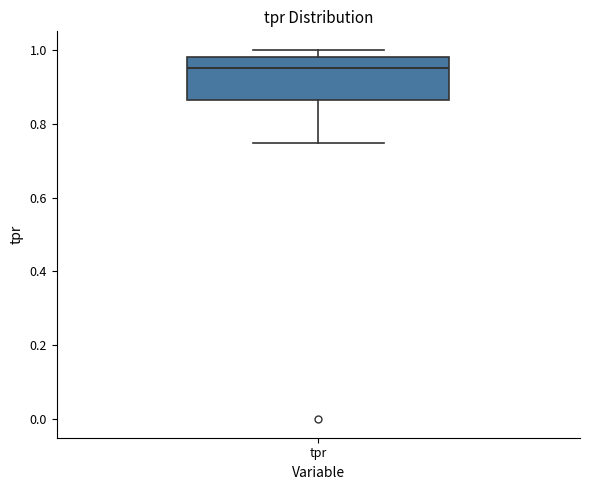

Read this box plot against the y-axis: the position of the median line, the range covered by the box, and the ends of both whiskers. The values are not printed on the chart, so give them approximately, as read against the axis.

median 0.96, box 0.86 to 0.98, whiskers 0.74 to 1.00